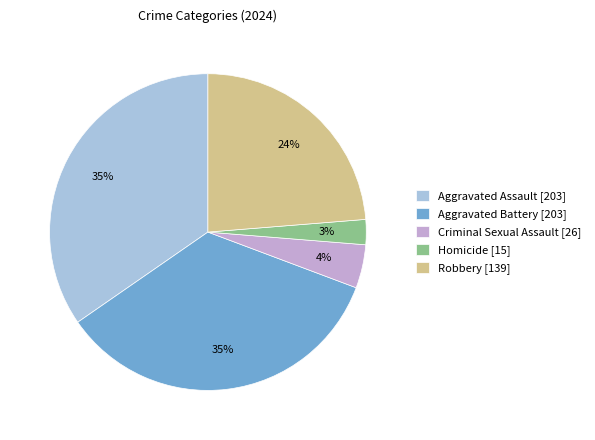

True or false: Robbery accounts for 24% of the total.

True